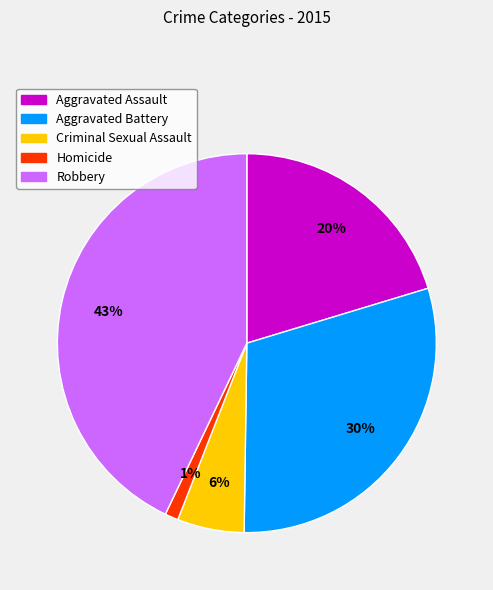

Is it true that Robbery is 43% of the pie?

True